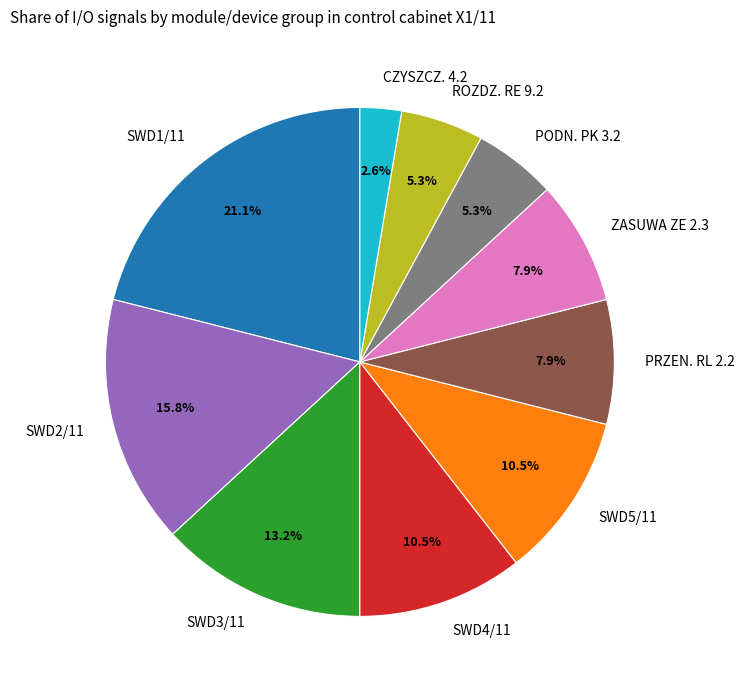

Which category has the smallest portion of the pie?

CZYSZCZ. 4.2